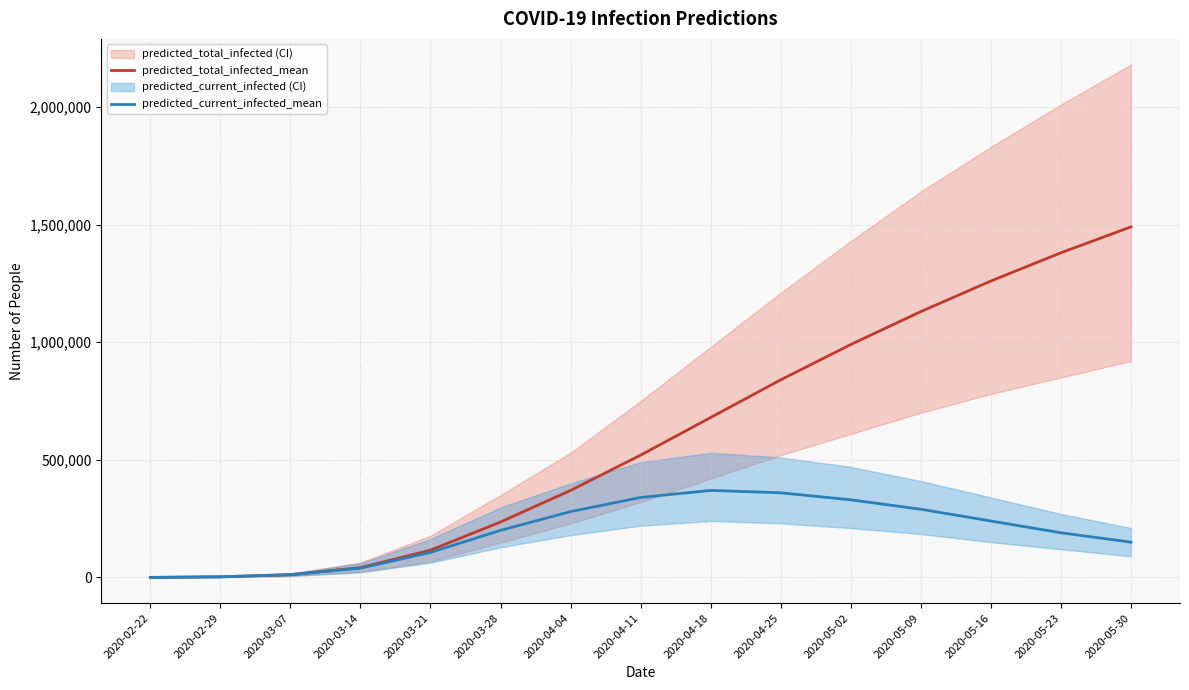

True or false: predicted_current_infected_mean and predicted_total_infected_mean intersect in this chart.

False